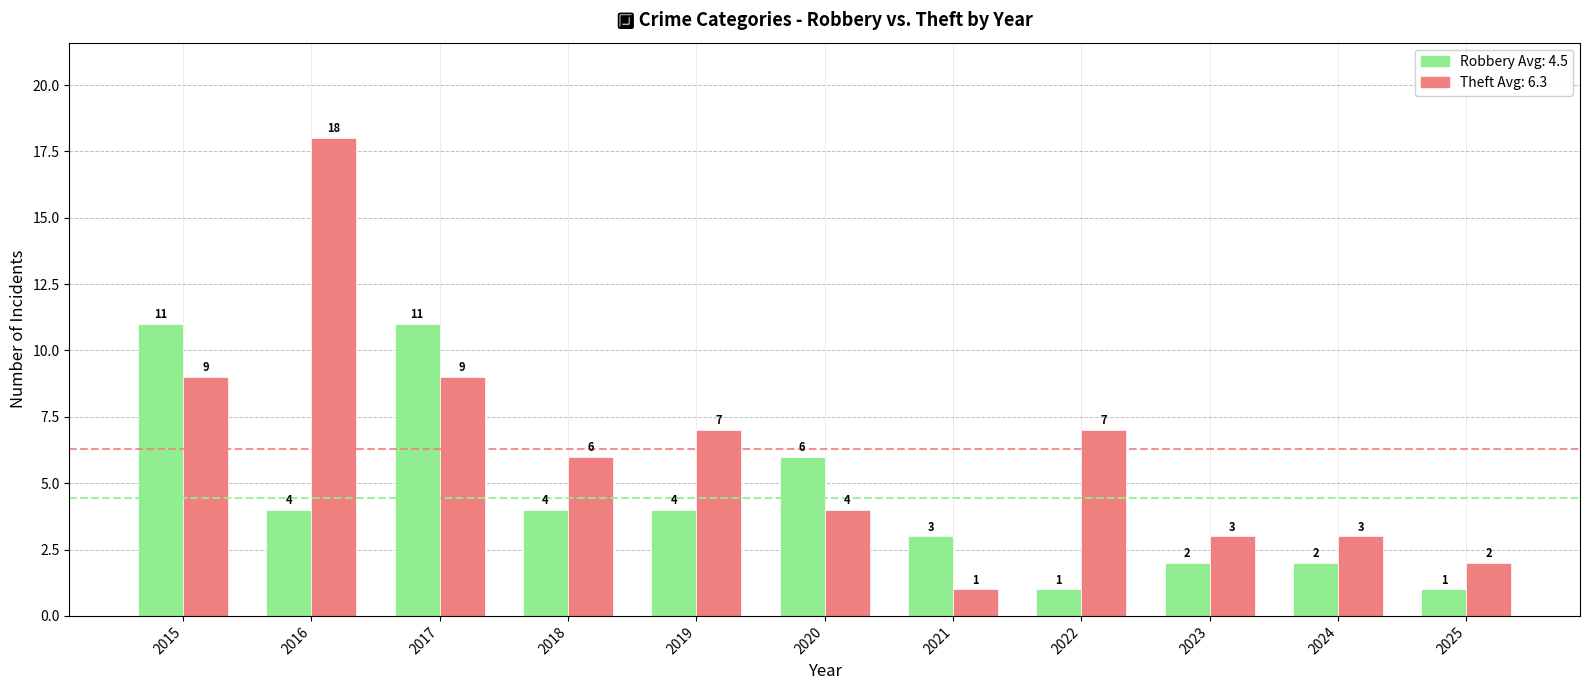

What is the difference between the highest and lowest values at 2022?

6